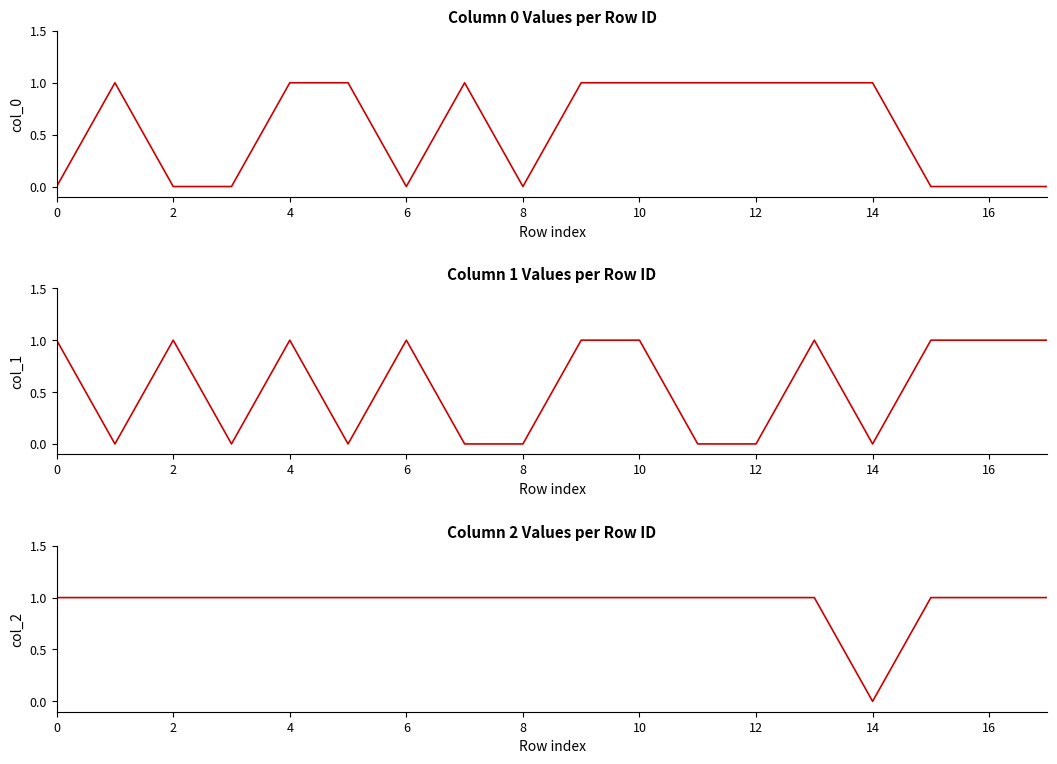

Which series changed the most between 4 and 10?

col_0